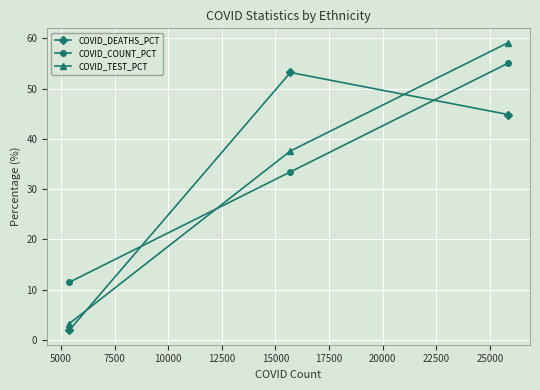

List the series in order of their peak value, lowest first.

COVID_DEATHS_PCT, COVID_COUNT_PCT, COVID_TEST_PCT